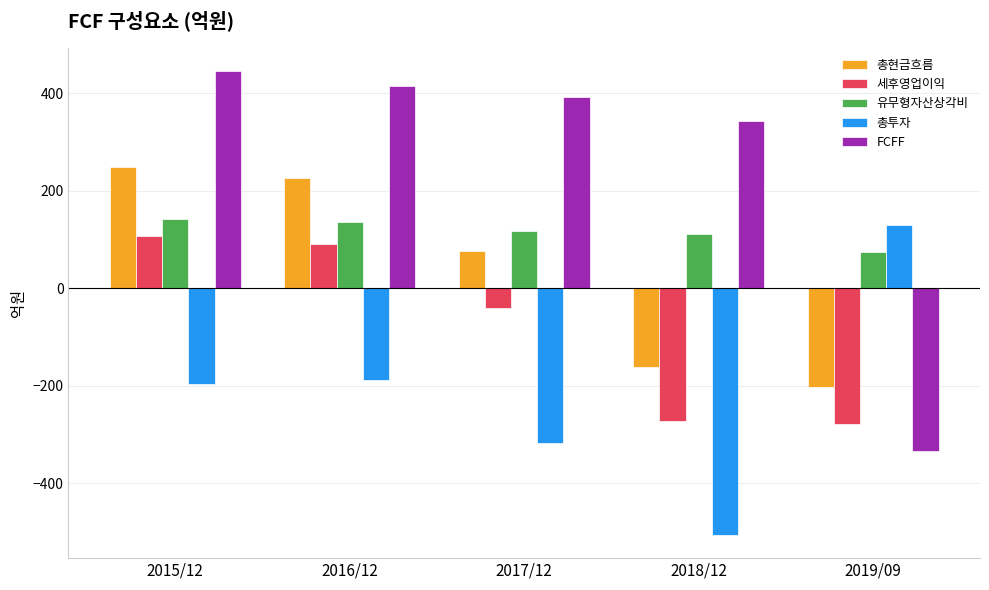

List the series in order of their overall mean, highest first.

FCFF, 유무형자산상각비, 총현금흐름, 세후영업이익, 총투자